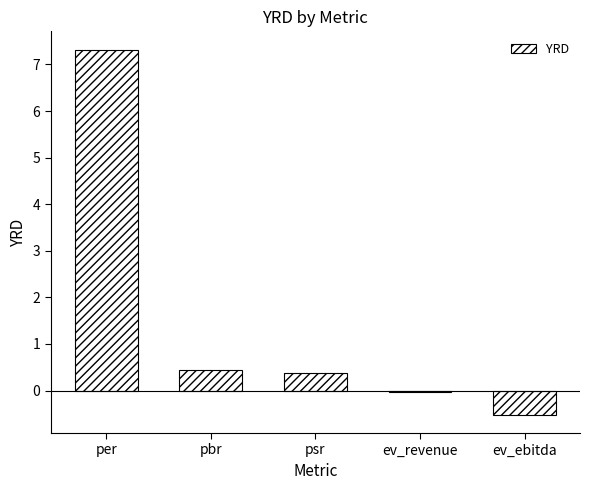

Which label corresponds to the largest value in the chart?

per